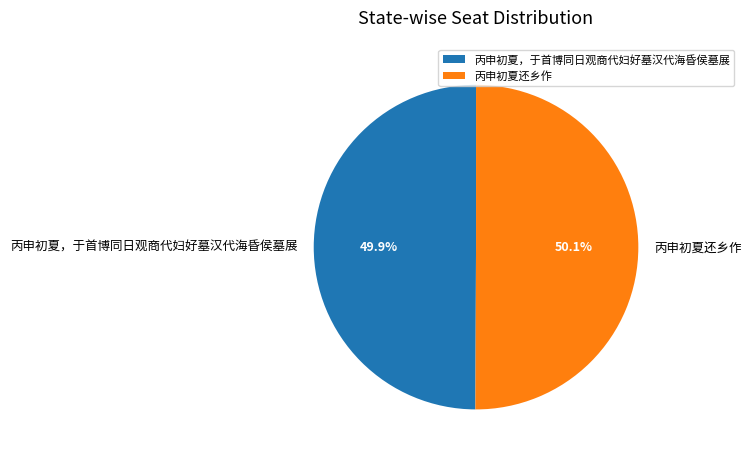

To the nearest percent, what portion does 丙申初夏还乡作 represent?

50%